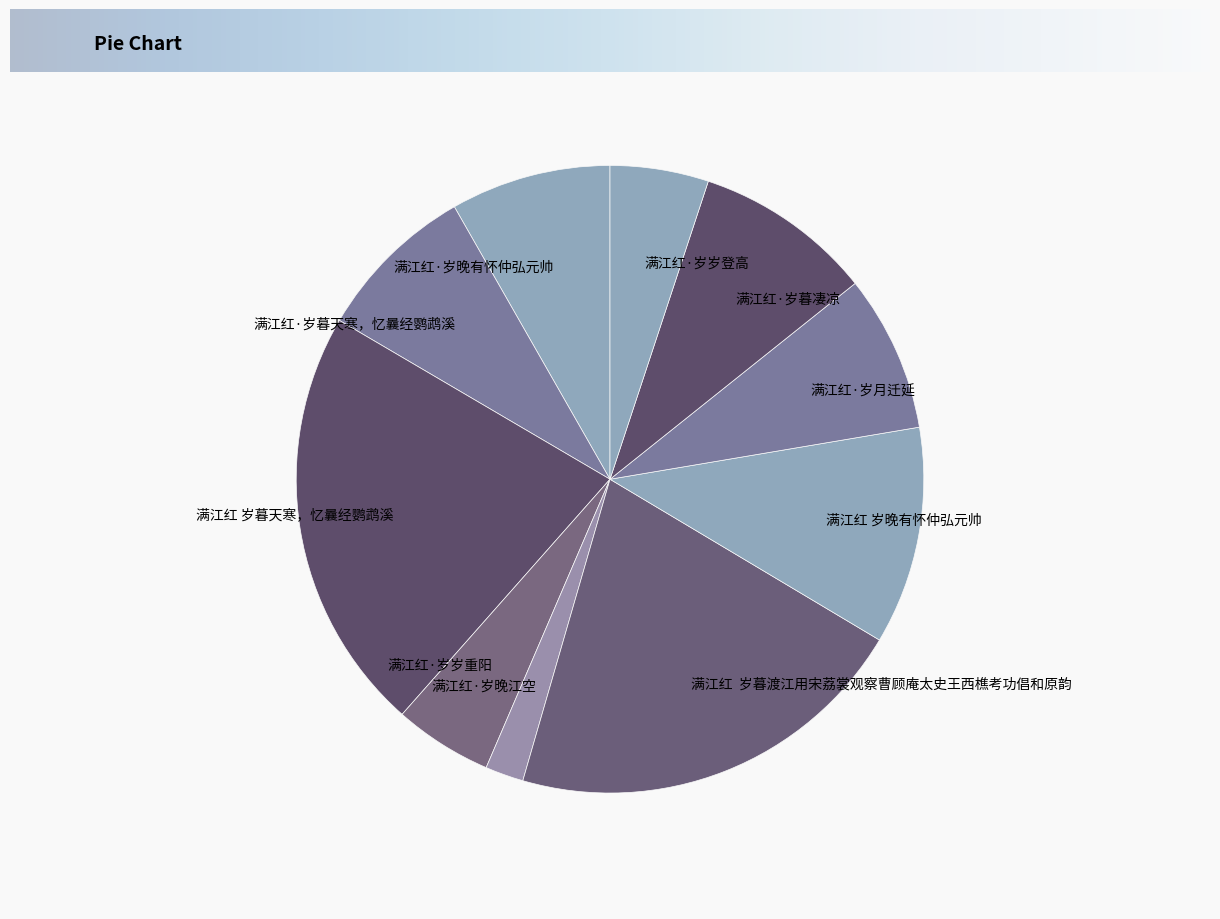

Do 满江红 岁晚有怀仲弘元帅 and 满江红·岁岁重阳 together represent more than half of the pie?

No